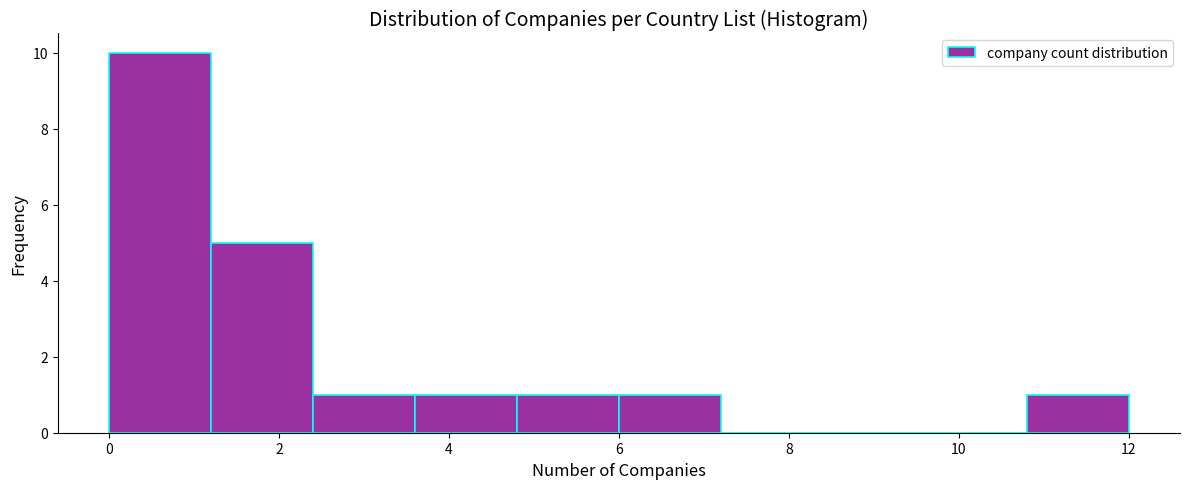

Reading left to right, list every bar in this chart as the range it spans on the x-axis followed by its height. The values are not printed on the chart, so give them approximately, as read against the axis.

0.0 to 1.2: 10
1.2 to 2.4: 5
2.4 to 3.6: 1
3.6 to 4.8: 1
4.8 to 6.0: 1
6.0 to 7.2: 1
7.2 to 8.4: 0
8.4 to 9.6: 0
9.6 to 10.8: 0
10.8 to 12.0: 1